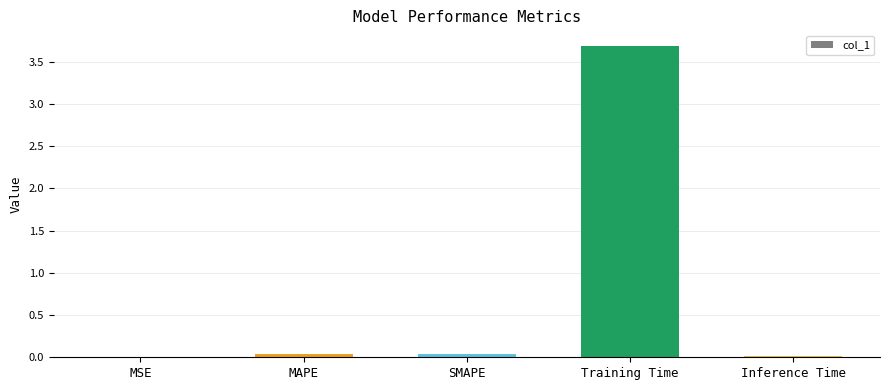

True or false: the data shows 3.7 at Training Time.

True